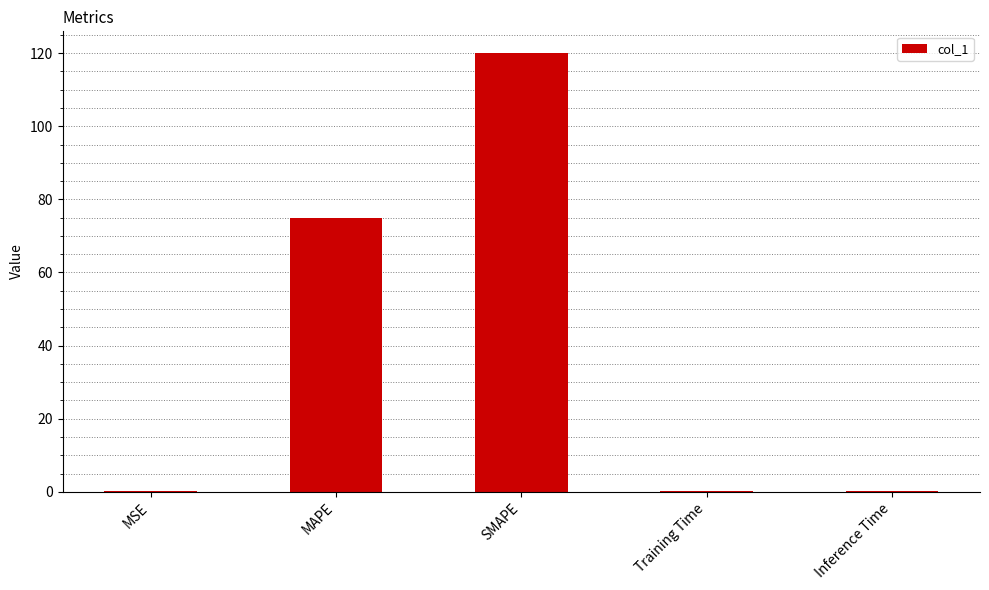

True or false: the data shows 0.2 at Inference Time.

True